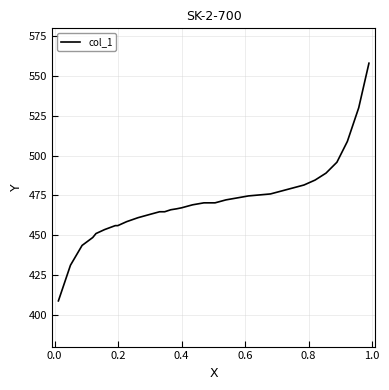

What is the difference between the maximum and minimum values?

149.4